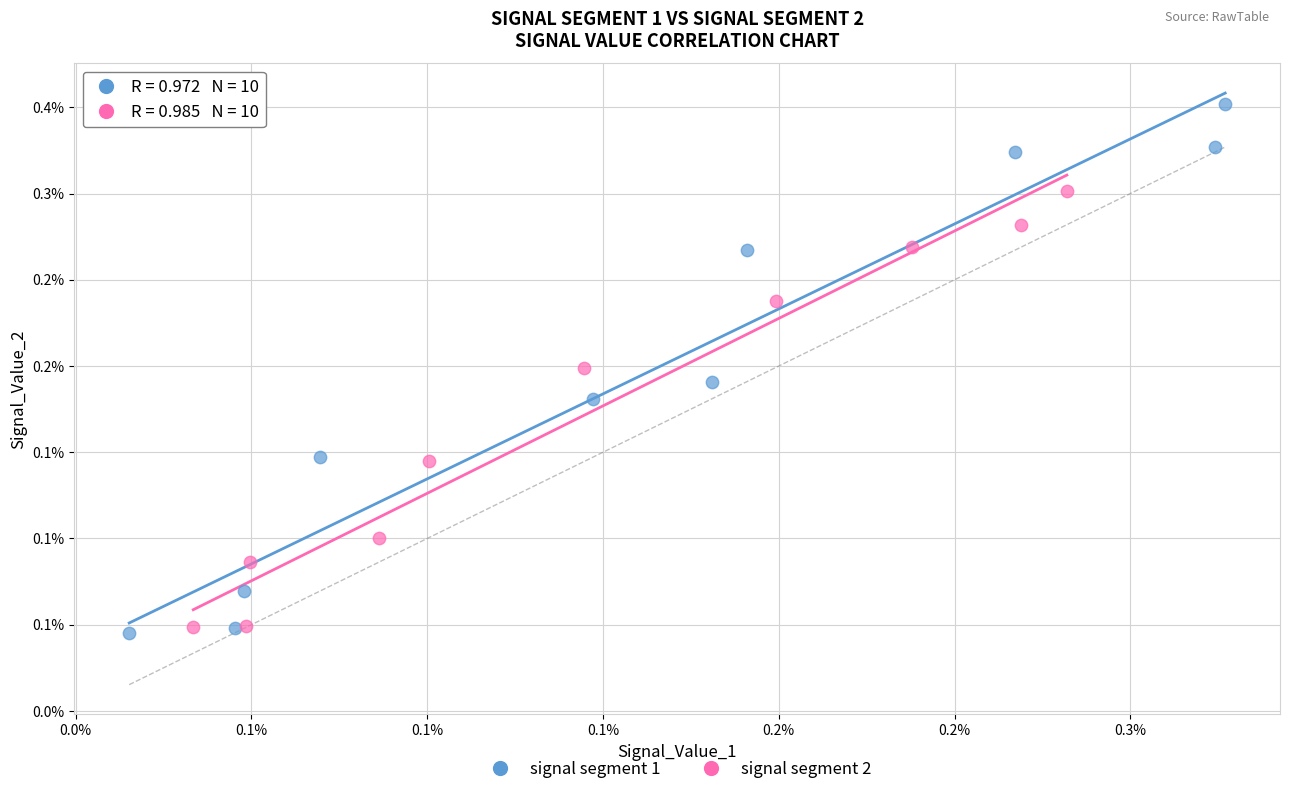

What are all the series names shown in the legend?

signal segment 1, signal segment 2